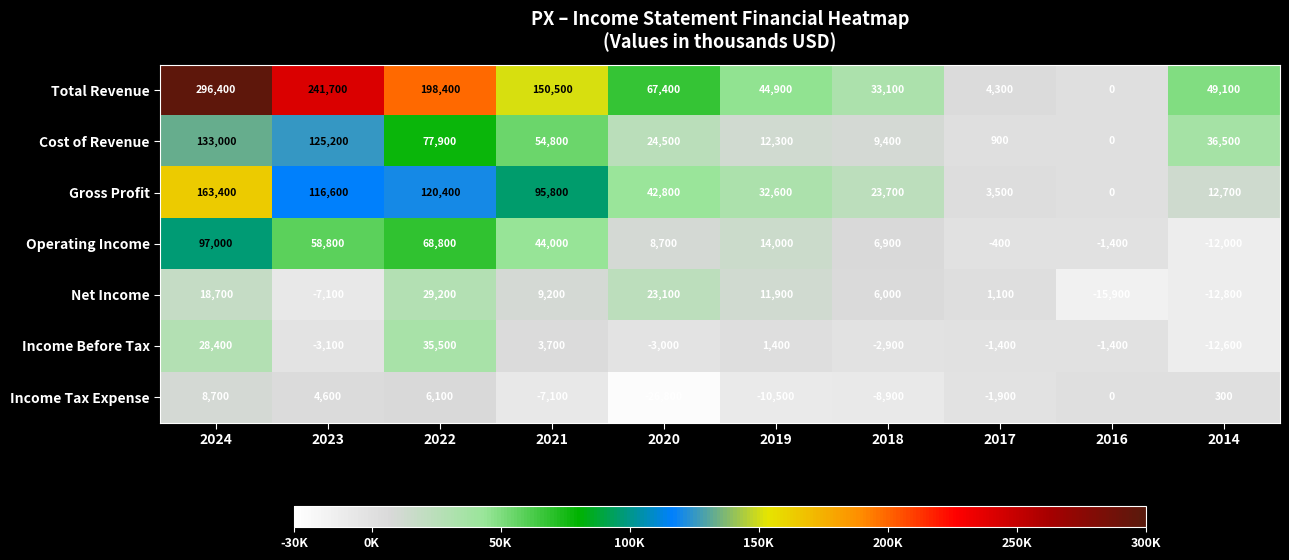

Is the value of Gross Profit at 2017 greater than the value of Total Revenue at 2023?

No